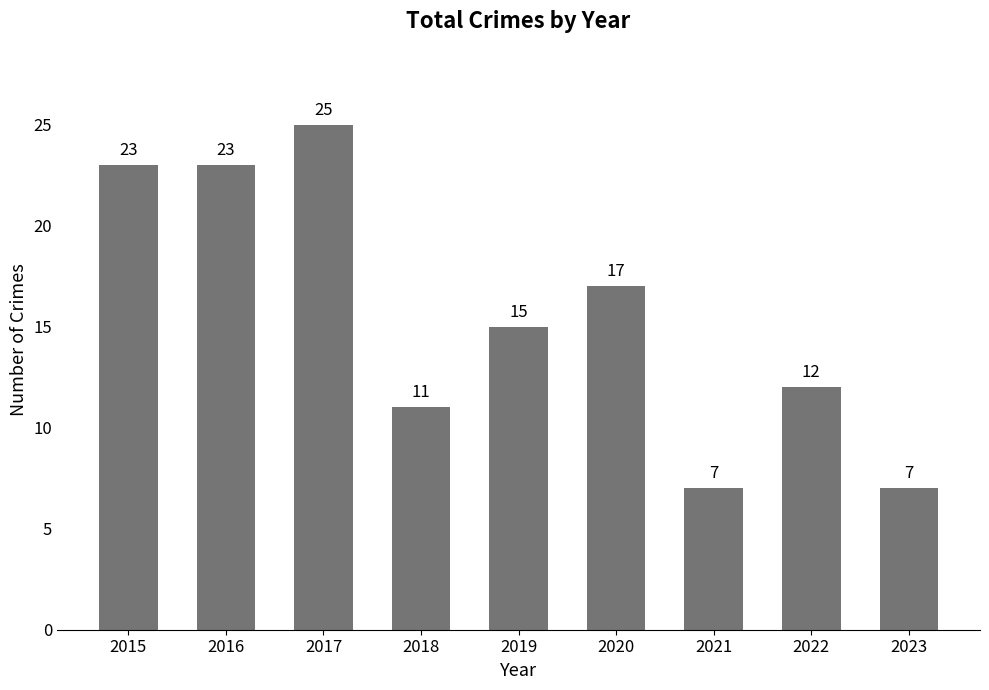

What is the value of the 2nd bar from the left?

23